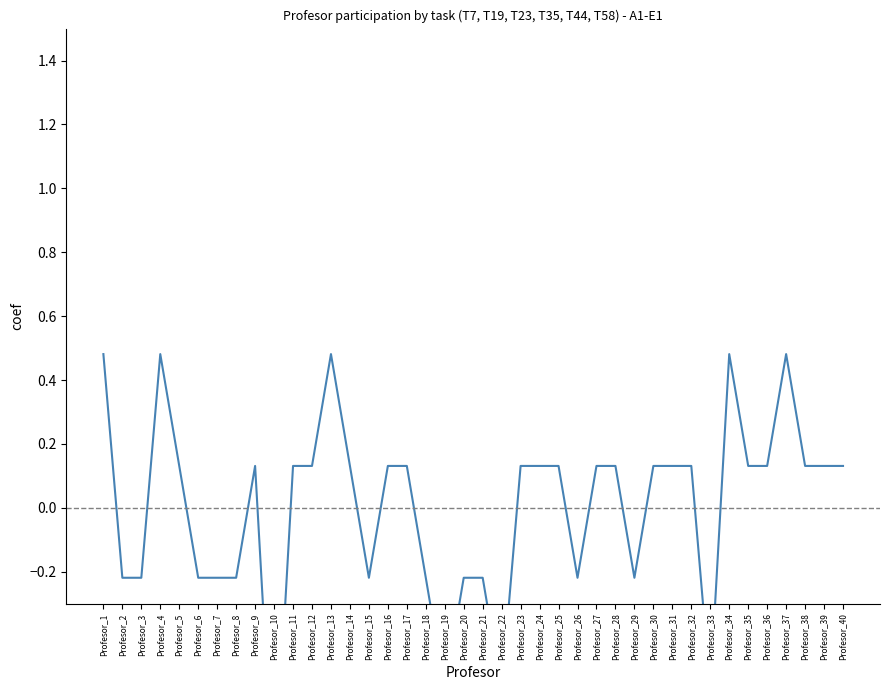

What is the change in value from Profesor_13 to Profesor_38?

-0.3